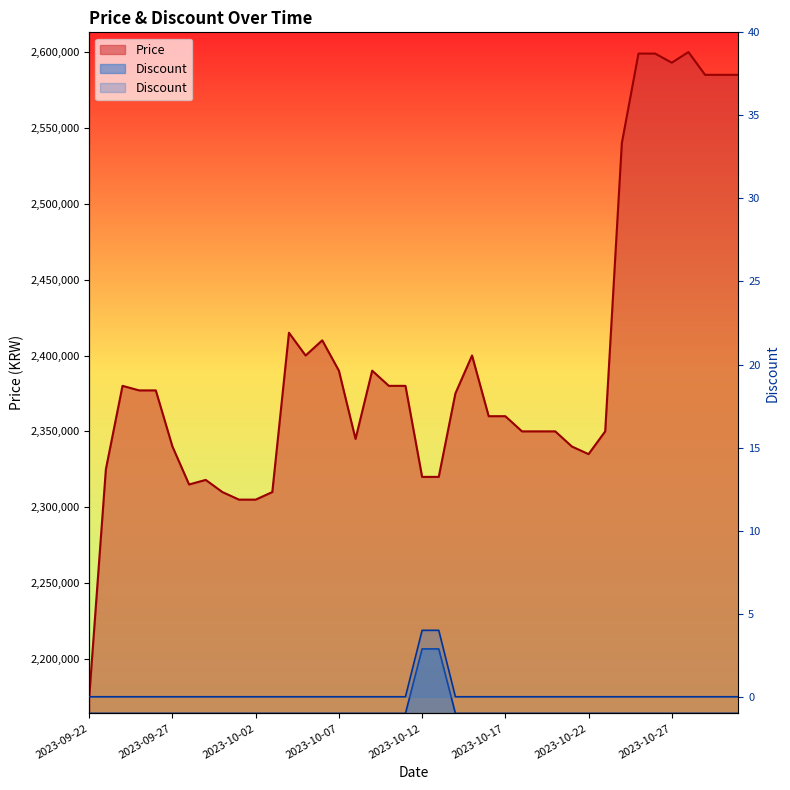

At which label does Price first exceed 2375000?

2023-09-24